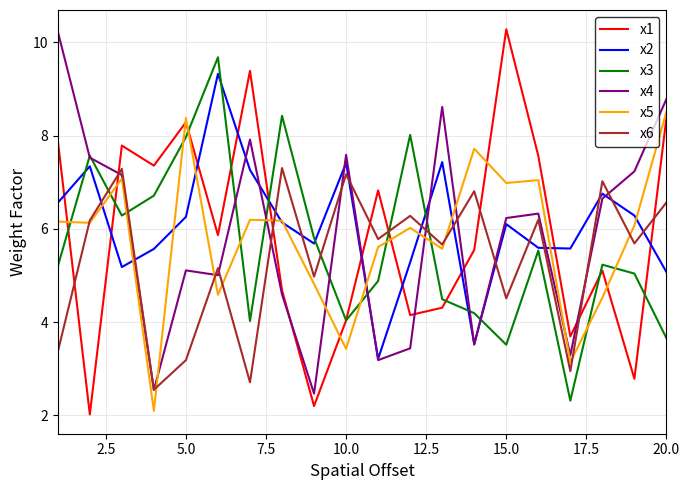

What is the maximum value for x3?

9.7